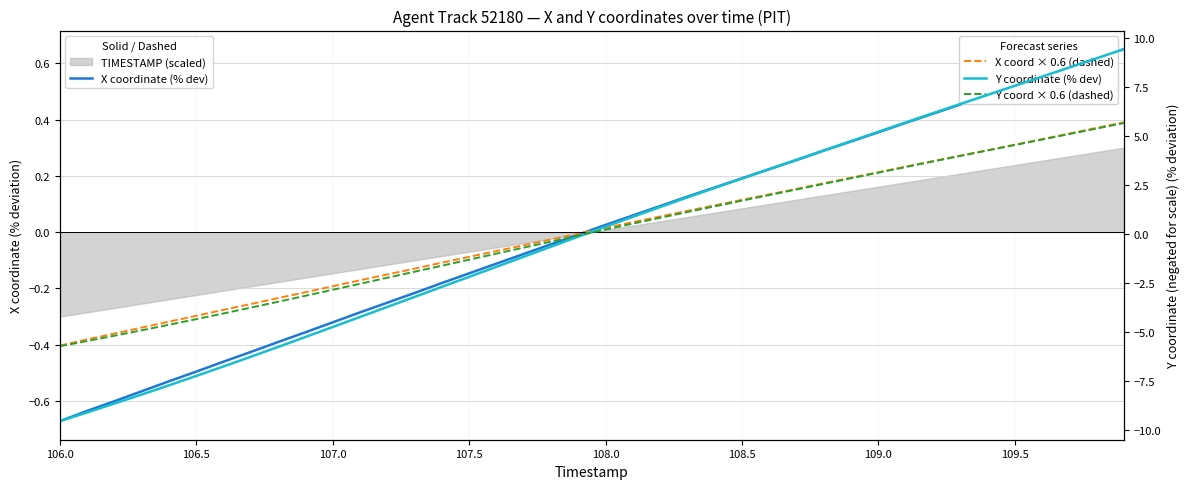

How many data points in Y coordinate (% dev) are less than 0?

20